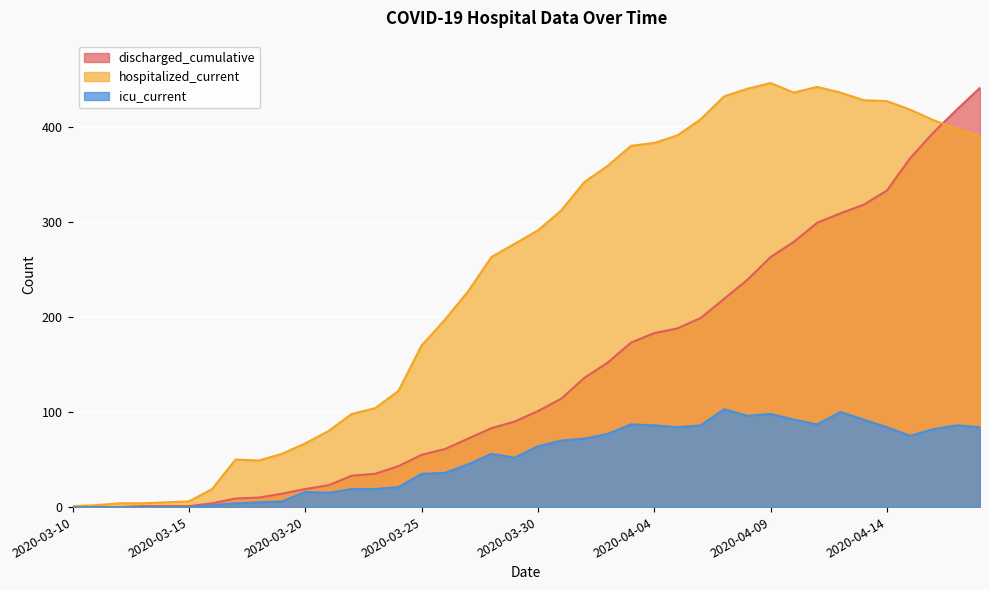

Is the value of discharged_cumulative at 2020-04-16 greater than the value of icu_current at 2020-04-17?

Yes